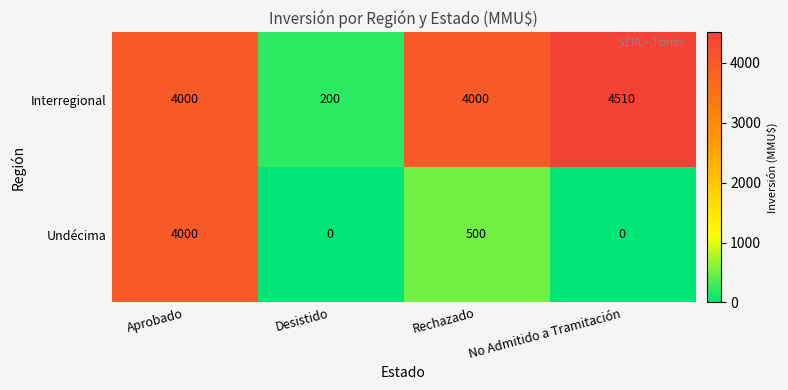

Which label corresponds to the largest value in the chart?

No Admitido a Tramitación